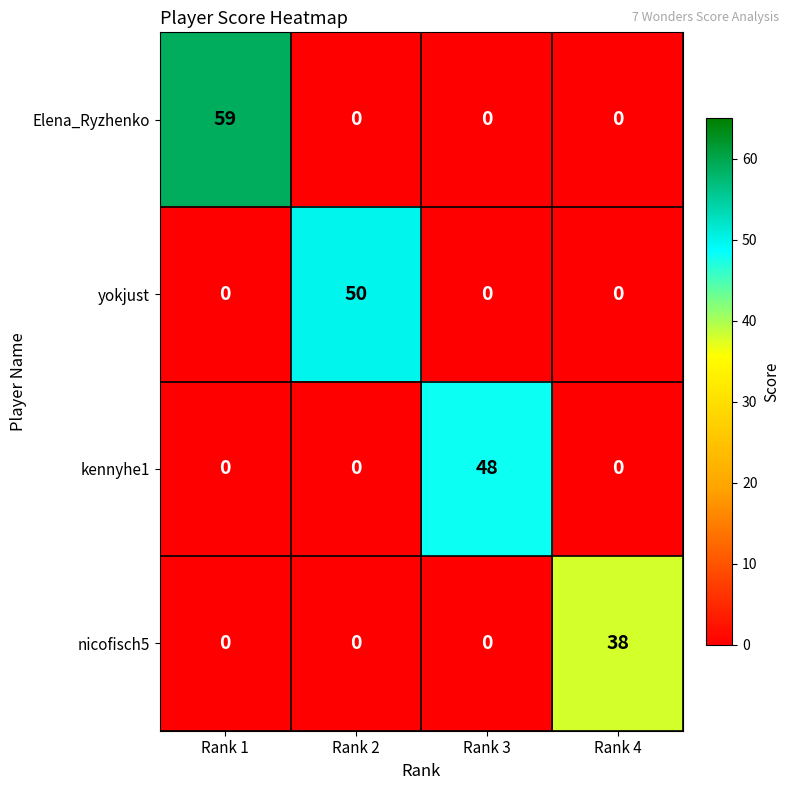

At which category does the chart reach its peak across all series?

Rank 1